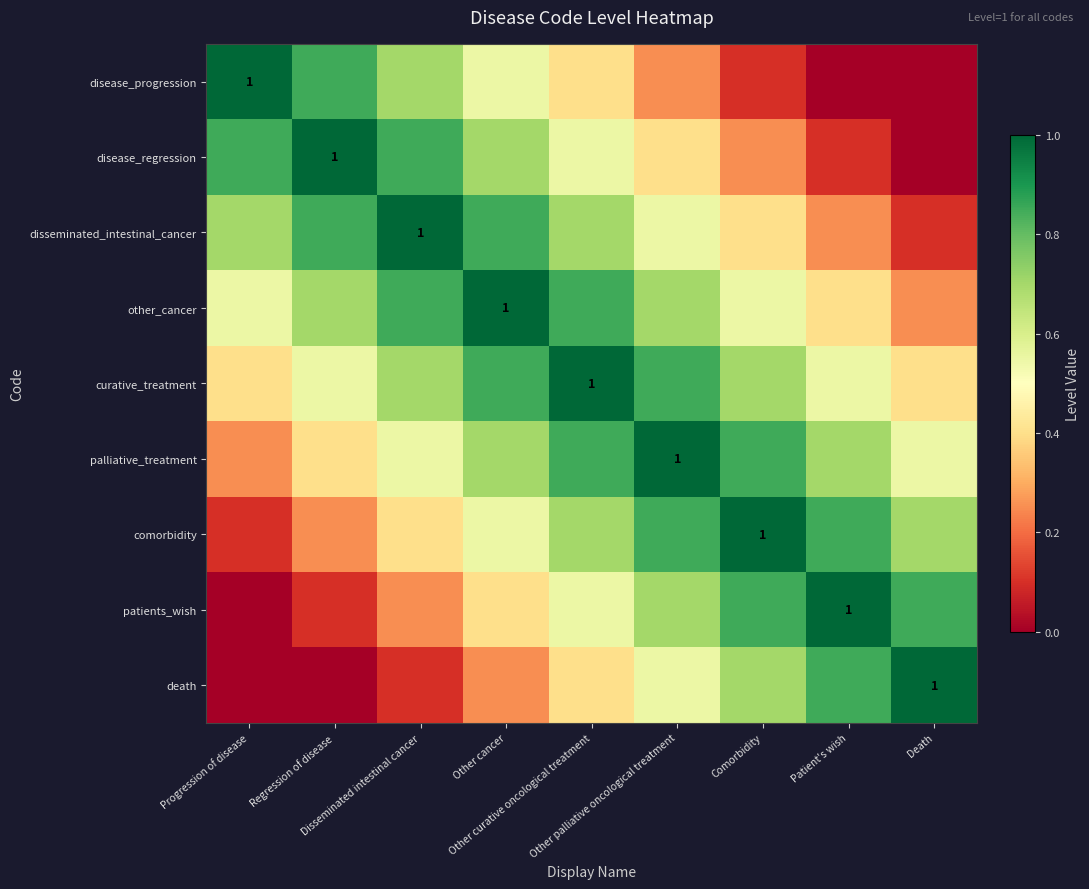

Is the value of patients_wish at Regression of disease greater than the value of disease_progression at Regression of disease?

No